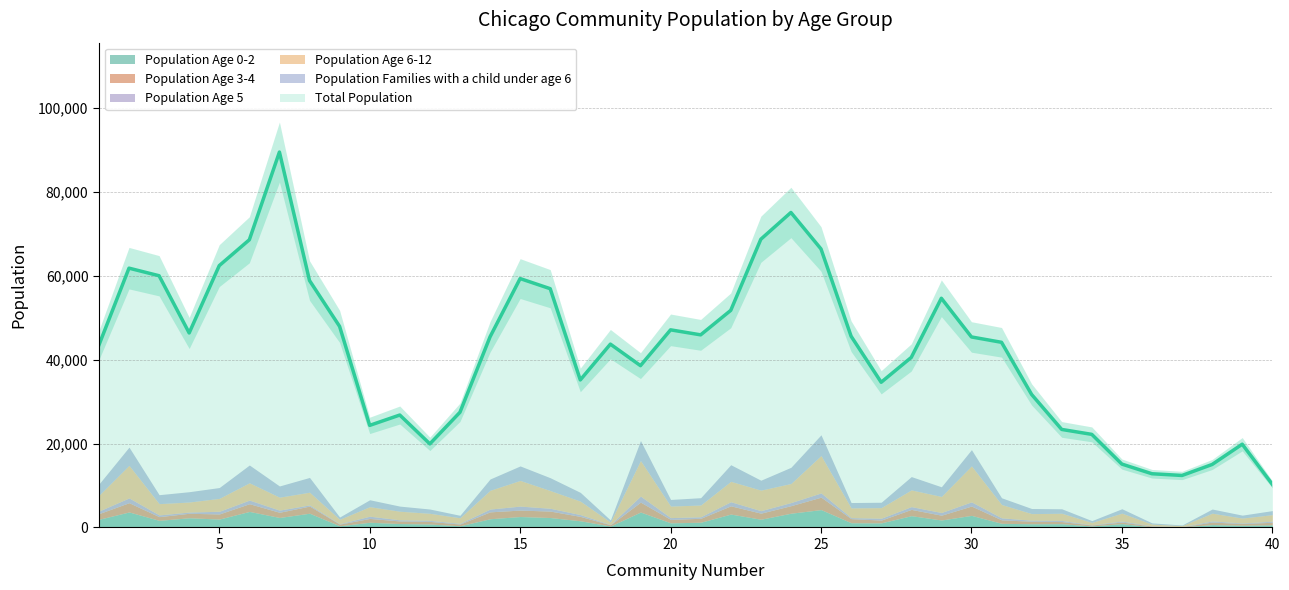

In Population Age 3-4, how many points are higher than both neighbors (excluding endpoints)?

12